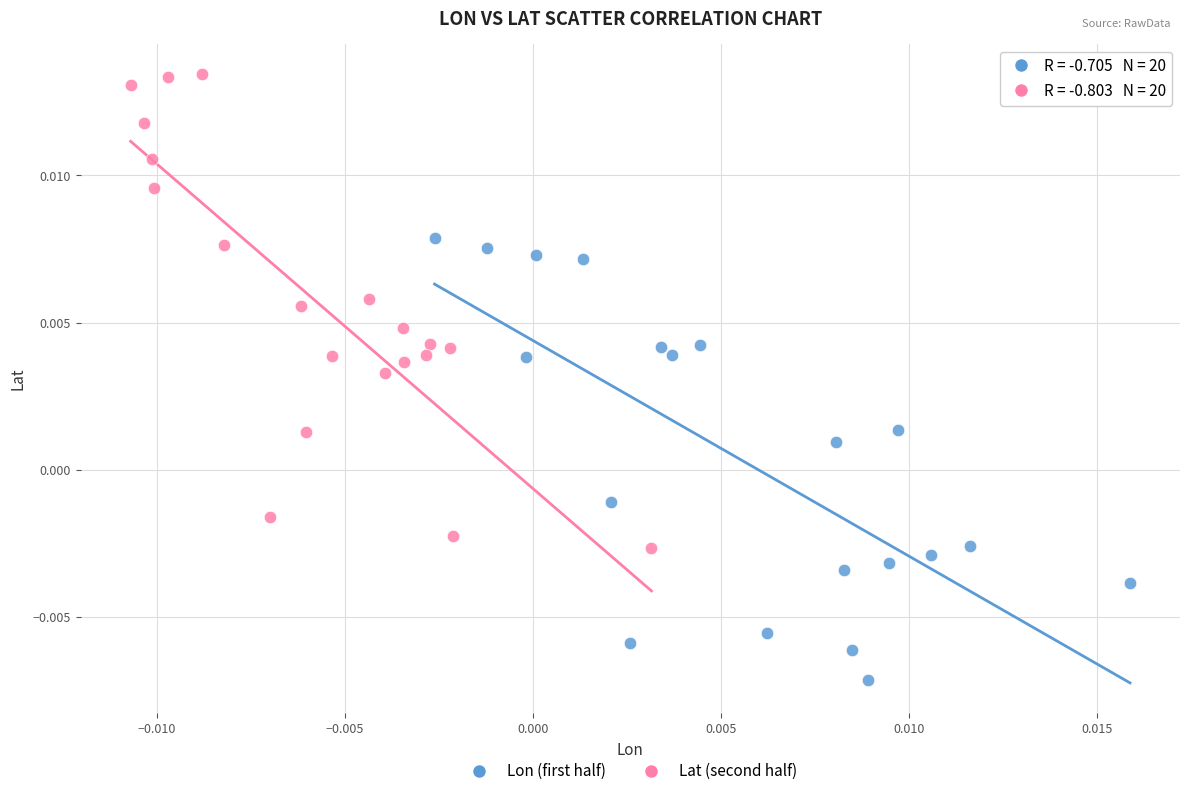

Which series contains the highest Y value?

Lat (second half)